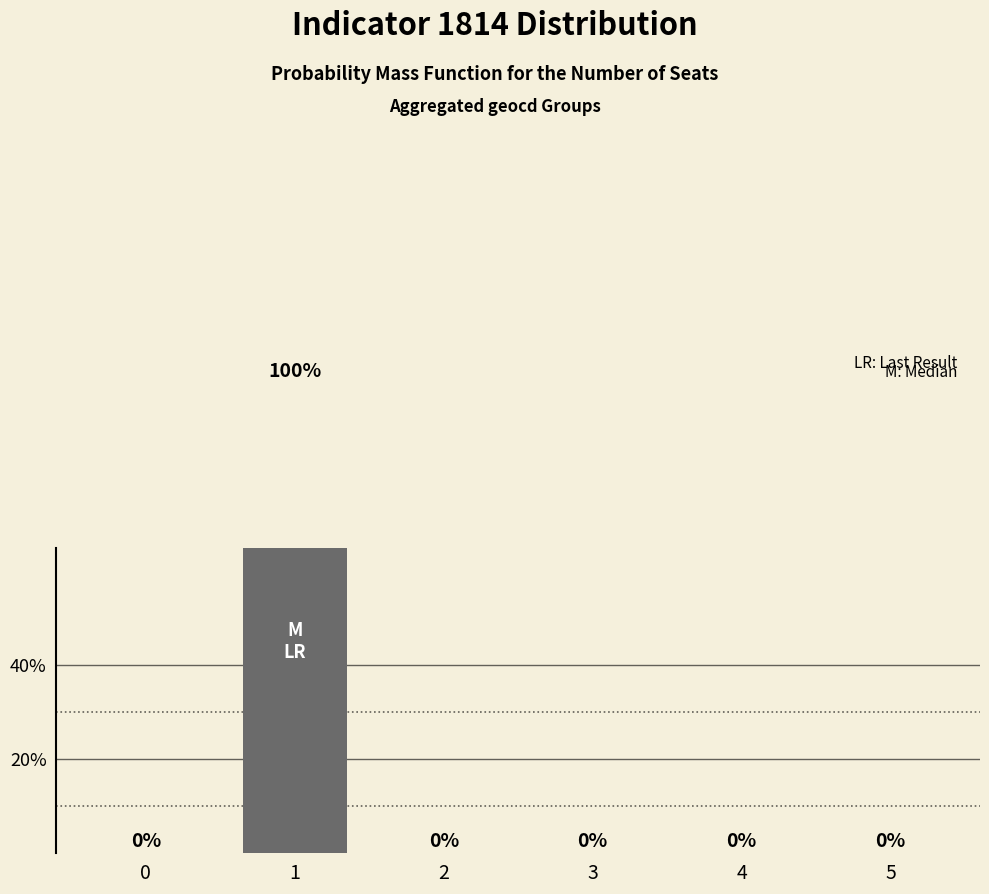

Rank the categories by value from lowest to highest.

0, 2, 3, 4, 5, 1